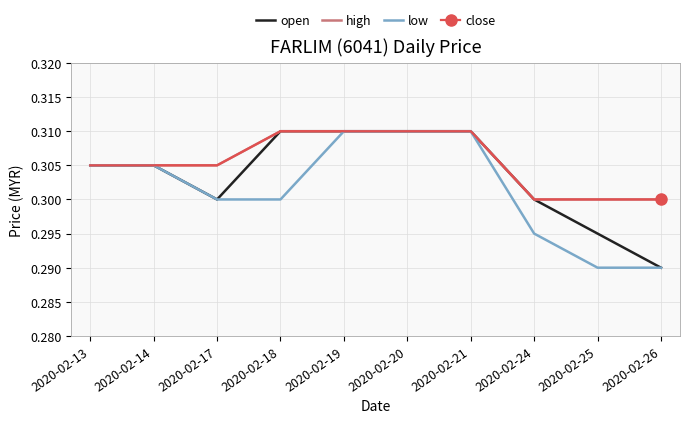

In open, how many points are lower than both neighbors (excluding endpoints)?

1